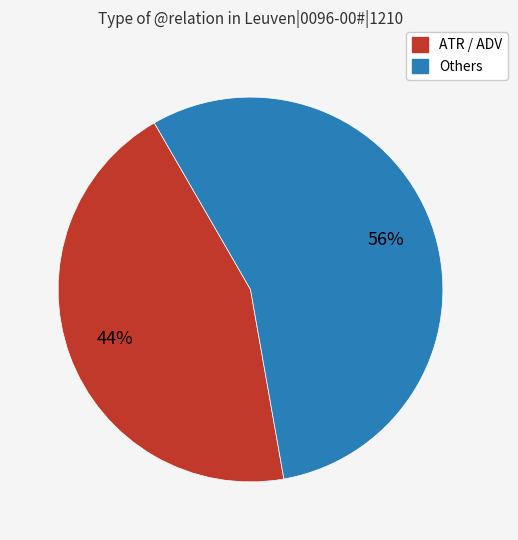

How many slices are in this pie chart?

2